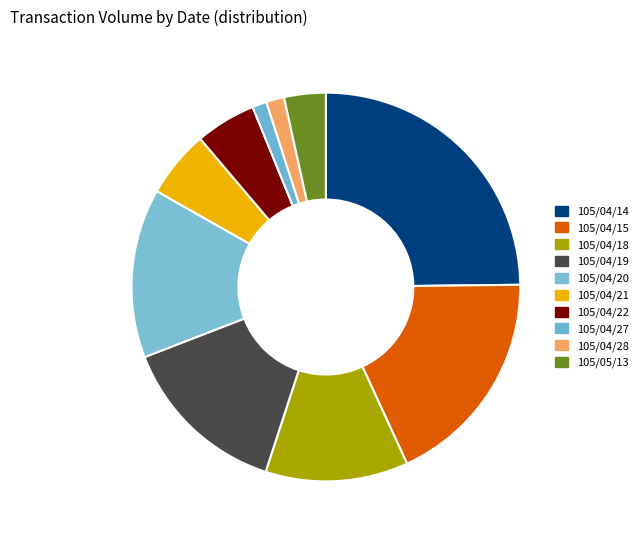

What is the ratio of the value at 105/04/21 to the value at 105/04/22?

1.1